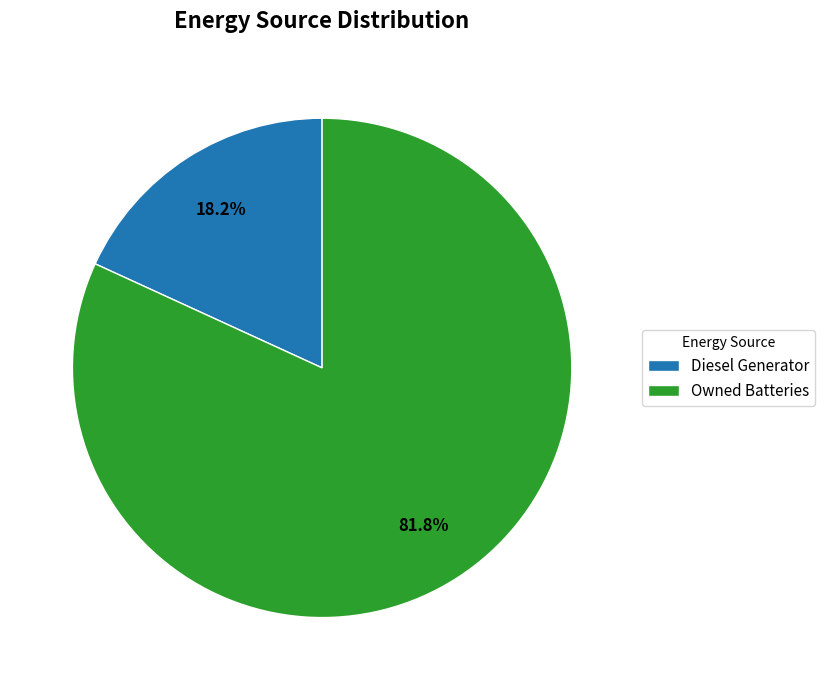

True or false: Diesel Generator accounts for 99% of the total.

False